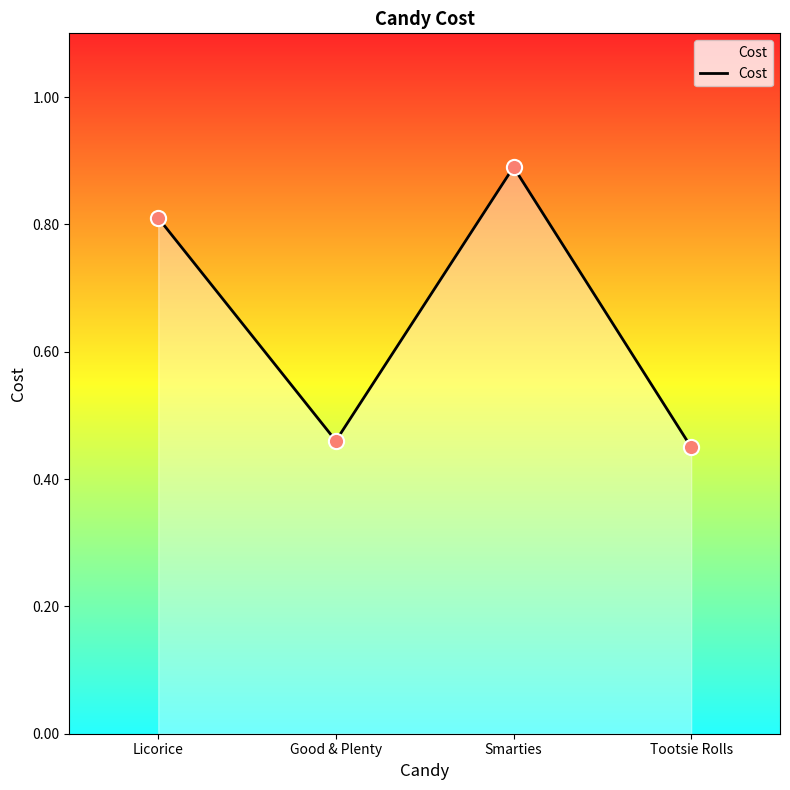

What is the change in value from Smarties to Tootsie Rolls?

-0.4